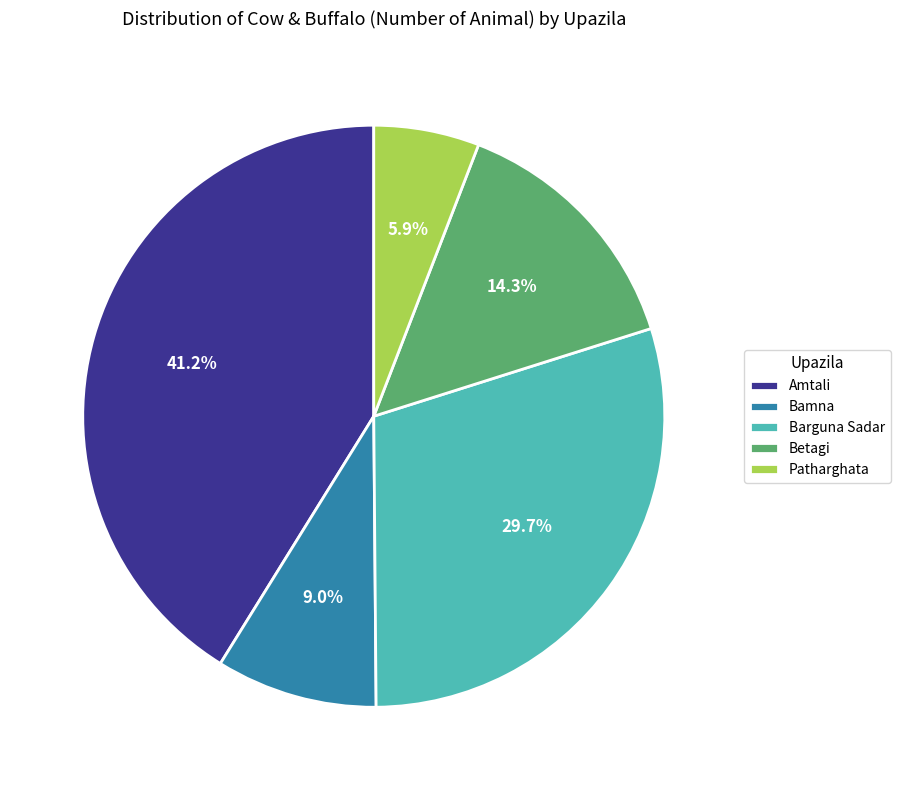

Approximately how many times larger is the value at Betagi compared to Patharghata?

2.4